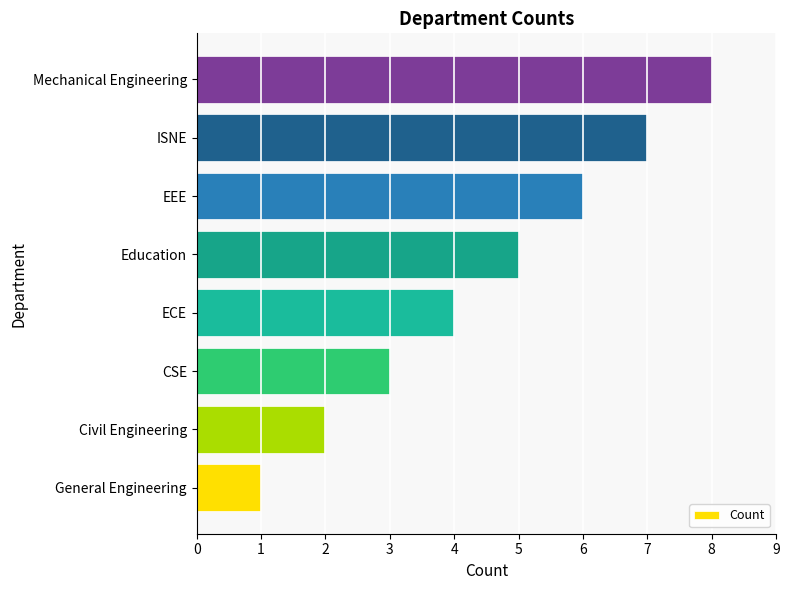

Where is the data nearest to the value 4?

ECE